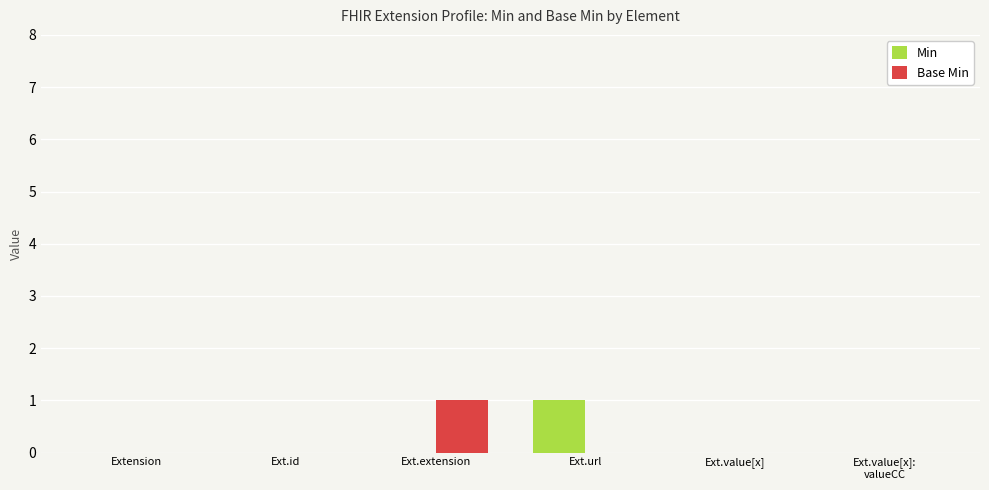

Between Ext.url and Ext.value[x], which series saw the biggest shift?

Min